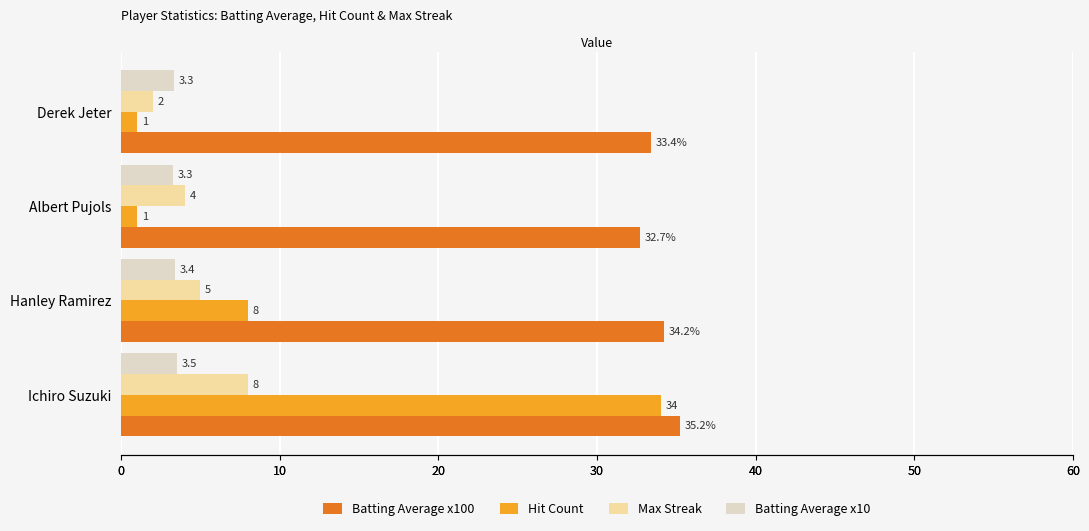

List the series in order of their peak value, lowest first.

Batting Average x10, Max Streak, Hit Count, Batting Average x100